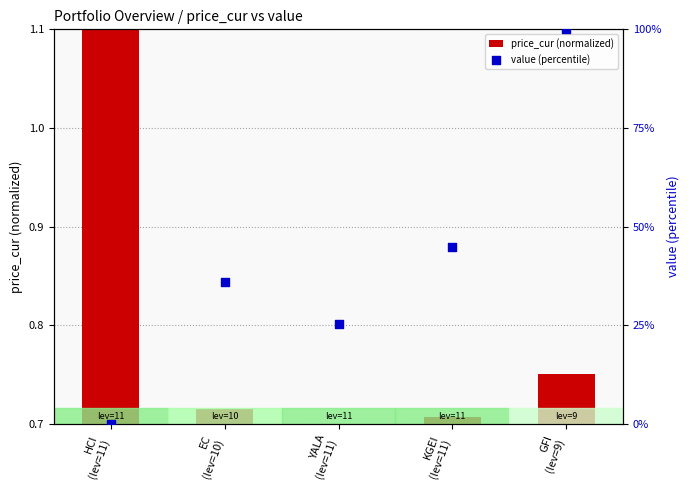

At which category is the sum across all series the highest?

GFI
(lev=9)